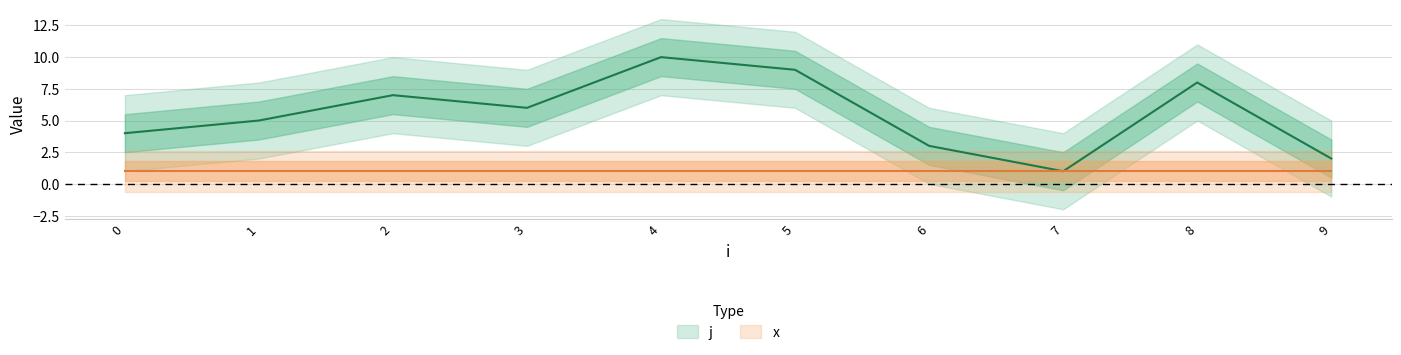

The chart shows a value of 3 at 6. True or false?

True